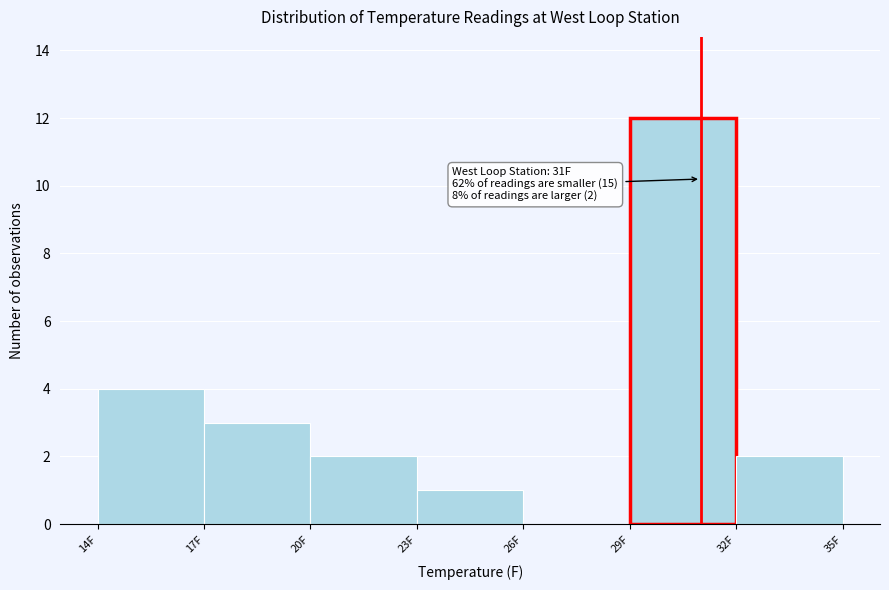

Which range on the x-axis has the tallest bar?

29 to 32